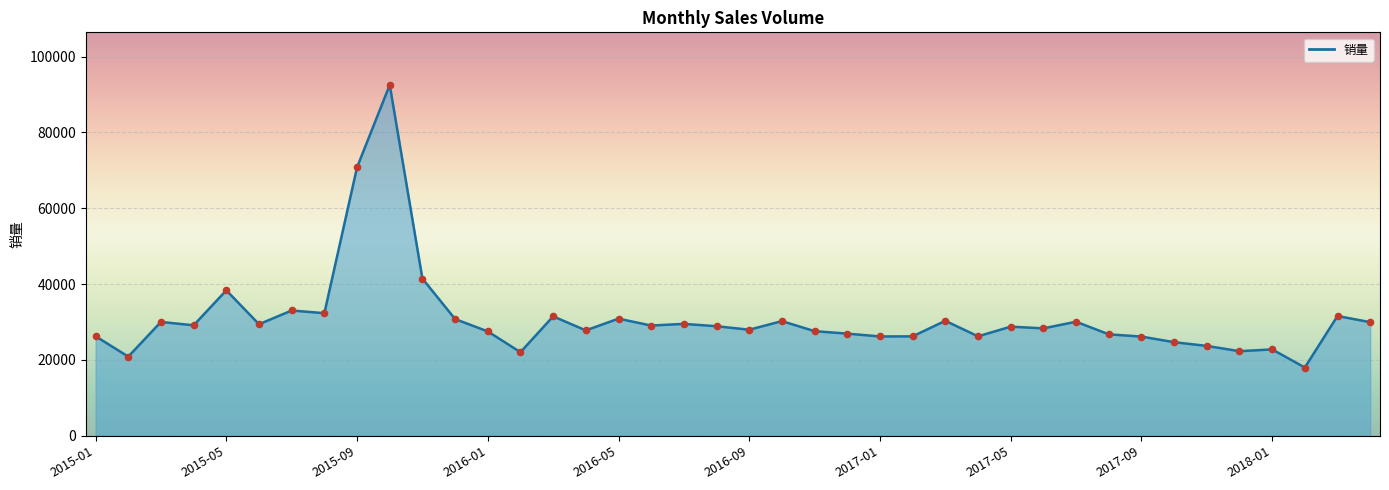

Which has a higher value, 2017-06 or 2015-07?

2015-07